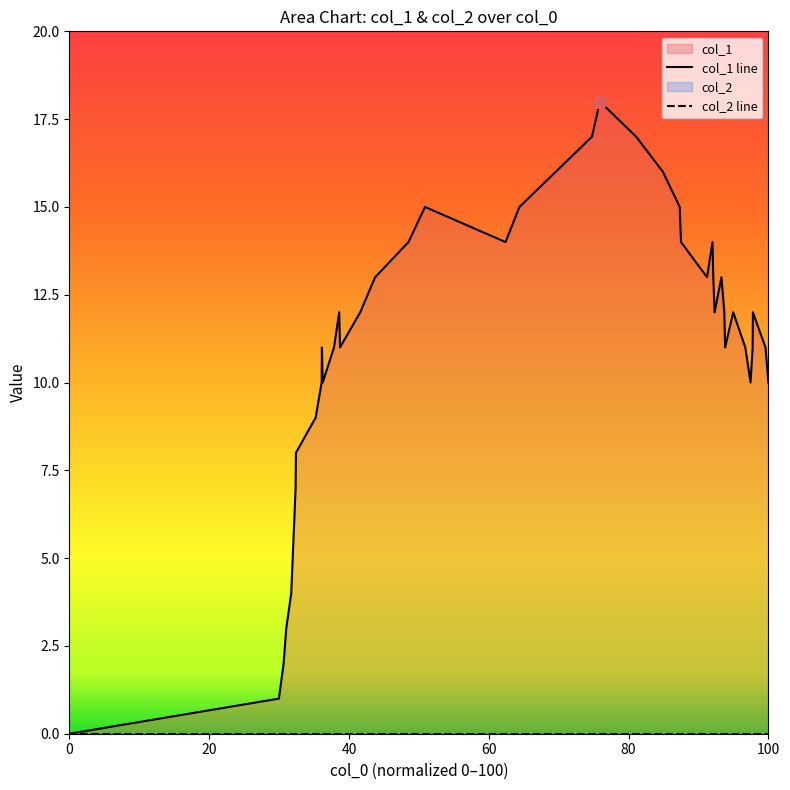

Which series has the largest total across all categories?

col_1 line